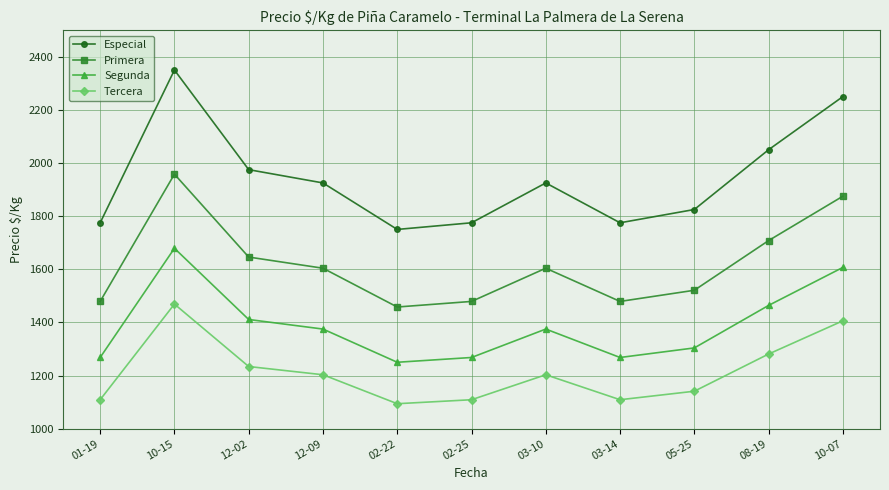

Where is the first local minimum for Tercera?

02-22